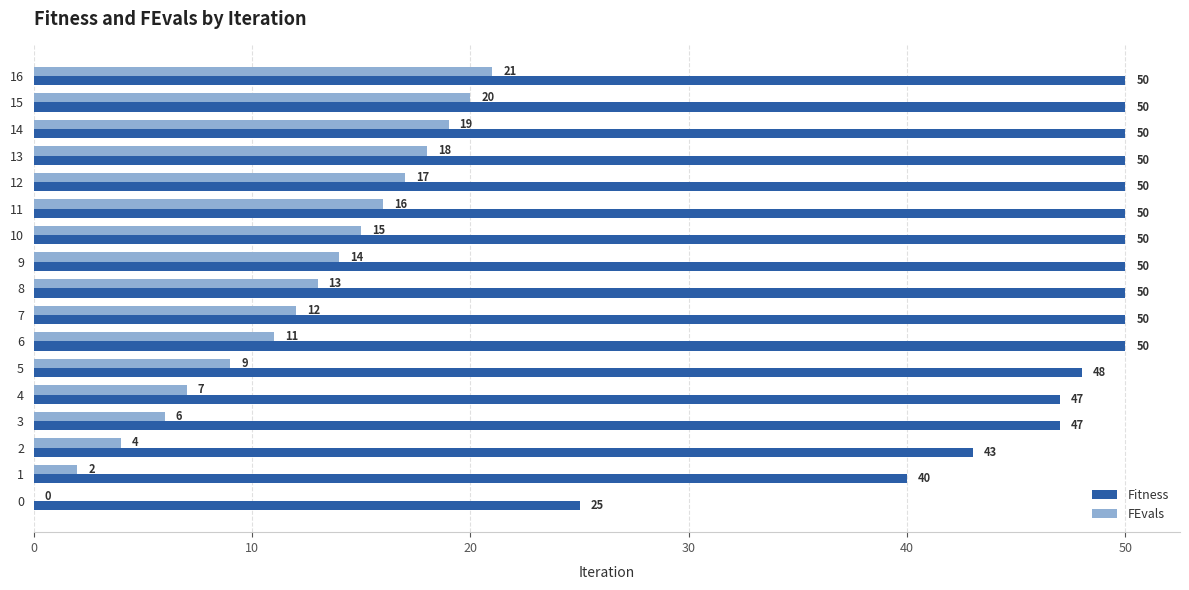

What is the greatest value displayed?

50